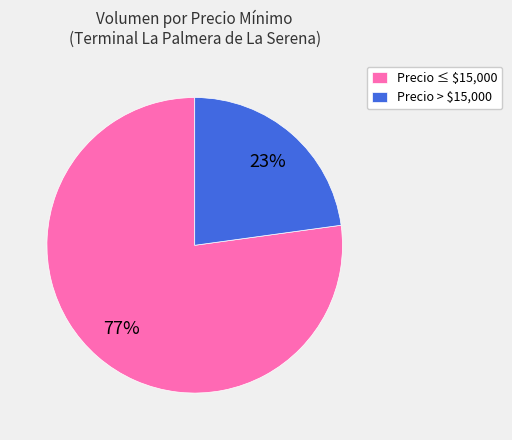

Rank the categories by value from lowest to highest.

Precio > $15,000, Precio ≤ $15,000